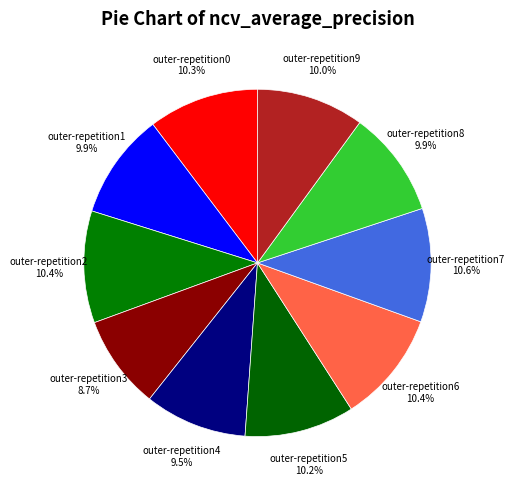

How many segments does this pie chart have?

10